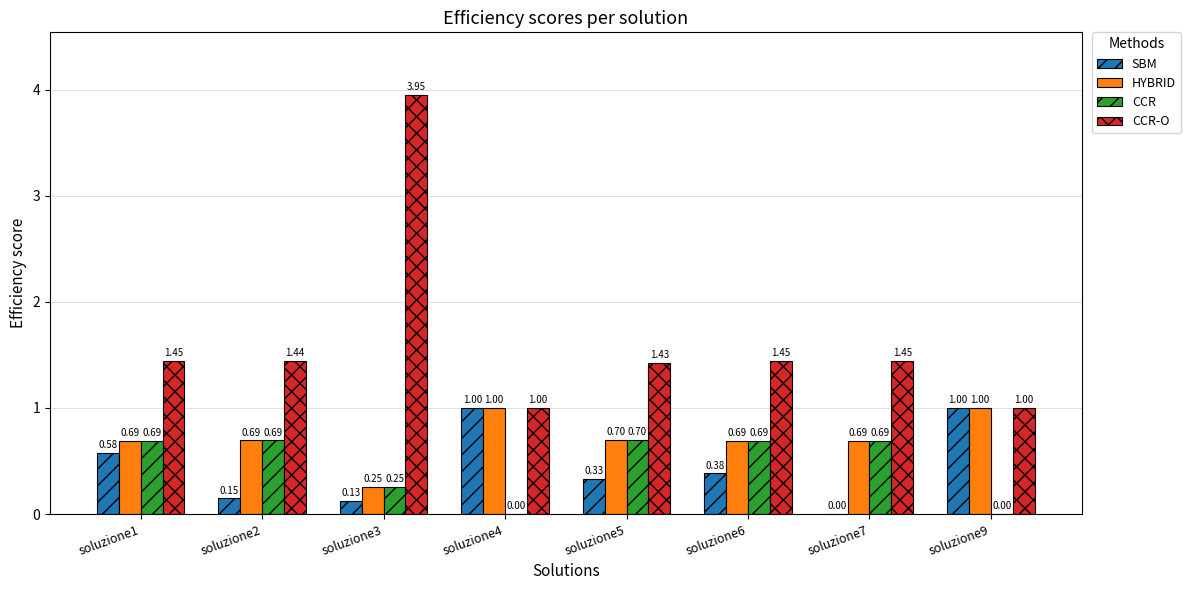

Which series changed the most between soluzione1 and soluzione7?

SBM